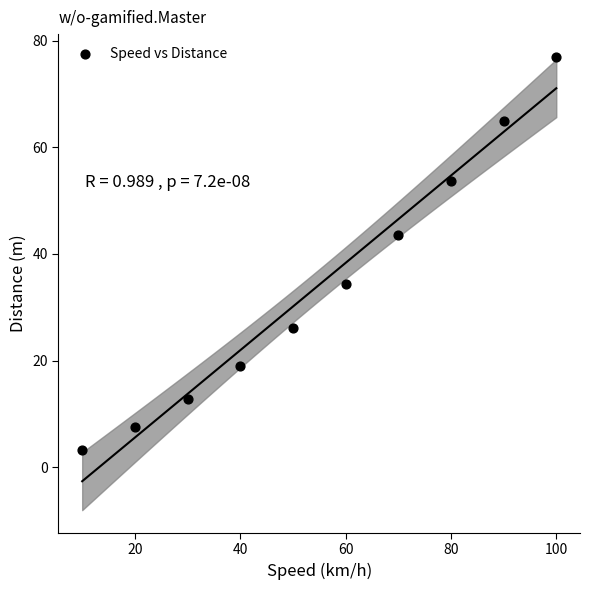

What is the range of Y values (max minus min)?

73.7